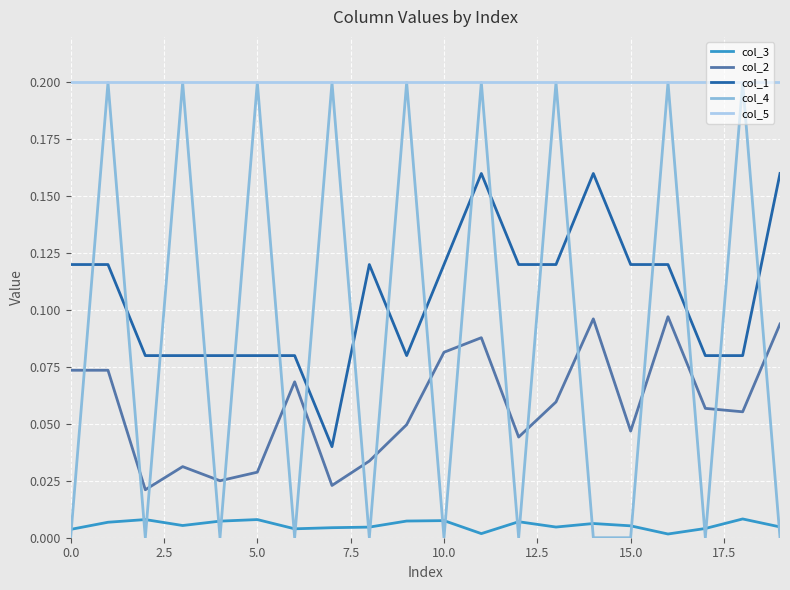

At how many categories does at least one series exceed 0?

20